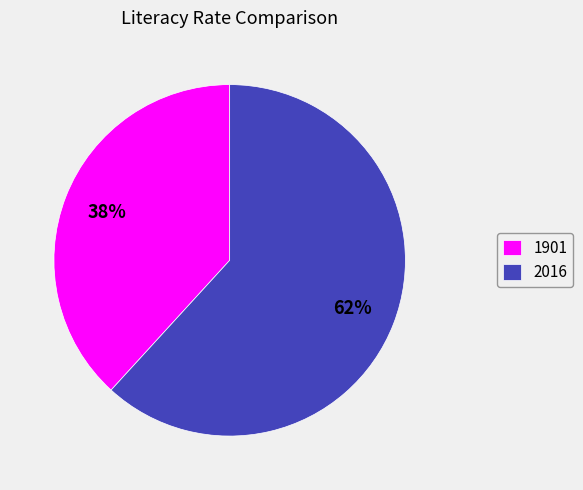

To the nearest percent, what is the average slice percentage?

50%